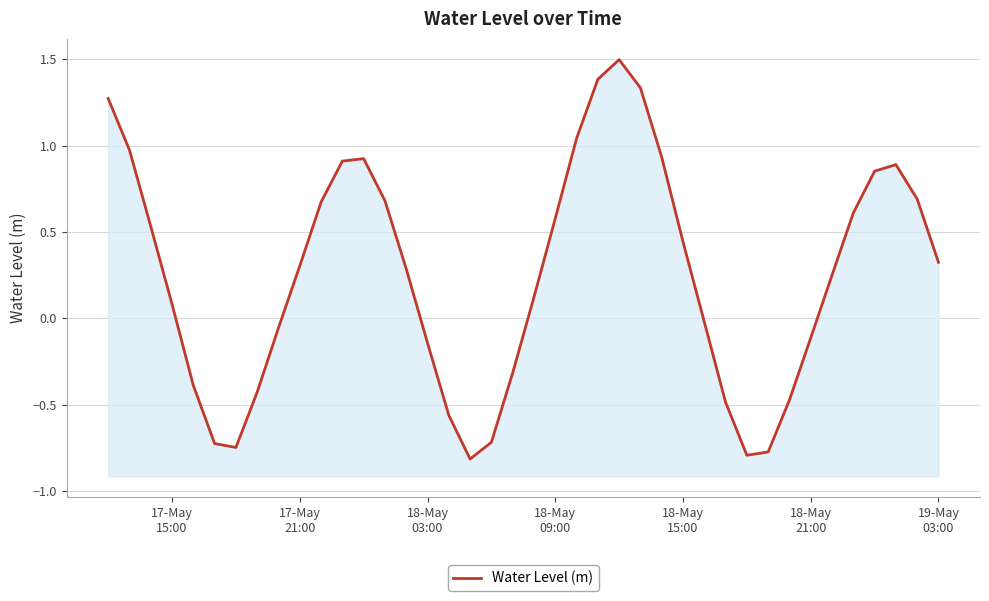

The value at 13 is 1.2. True or false?

False